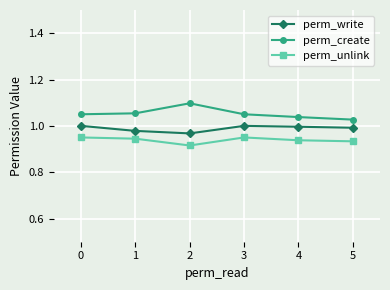

Reading left to right, transcribe all the data shown in this chart.

perm_write: 1.0	1.0	1.0	1.0	1.0	1.0
perm_create: 1.1	1.1	1.1	1.1	1.0	1.0
perm_unlink: 0.9	0.9	0.9	0.9	0.9	0.9